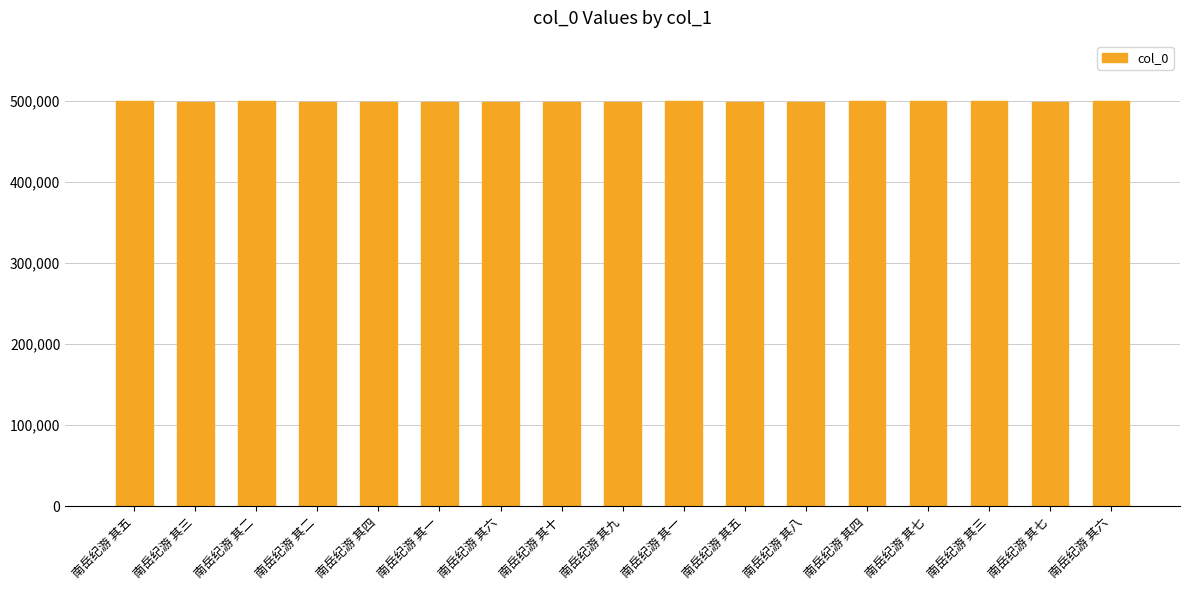

What is the difference between the values at 南岳纪游 其四 and 南岳纪游 其四?

285